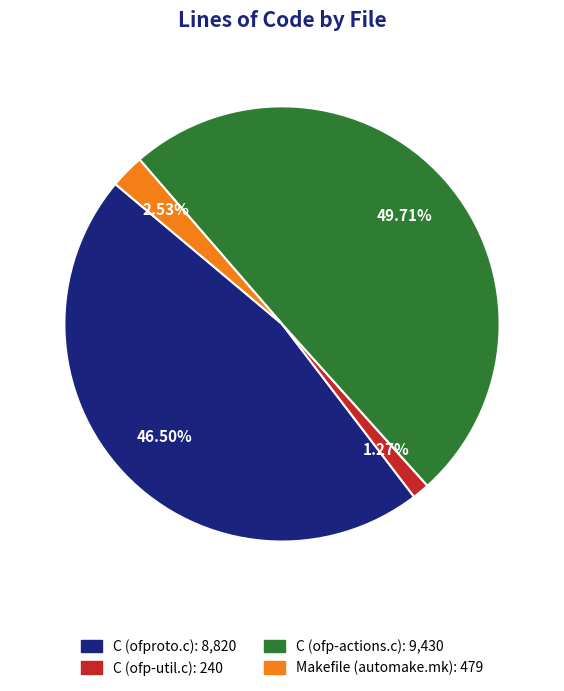

Do C (ofproto.c): 8,820 and C (ofp-util.c): 240 together represent more than half of the pie?

No